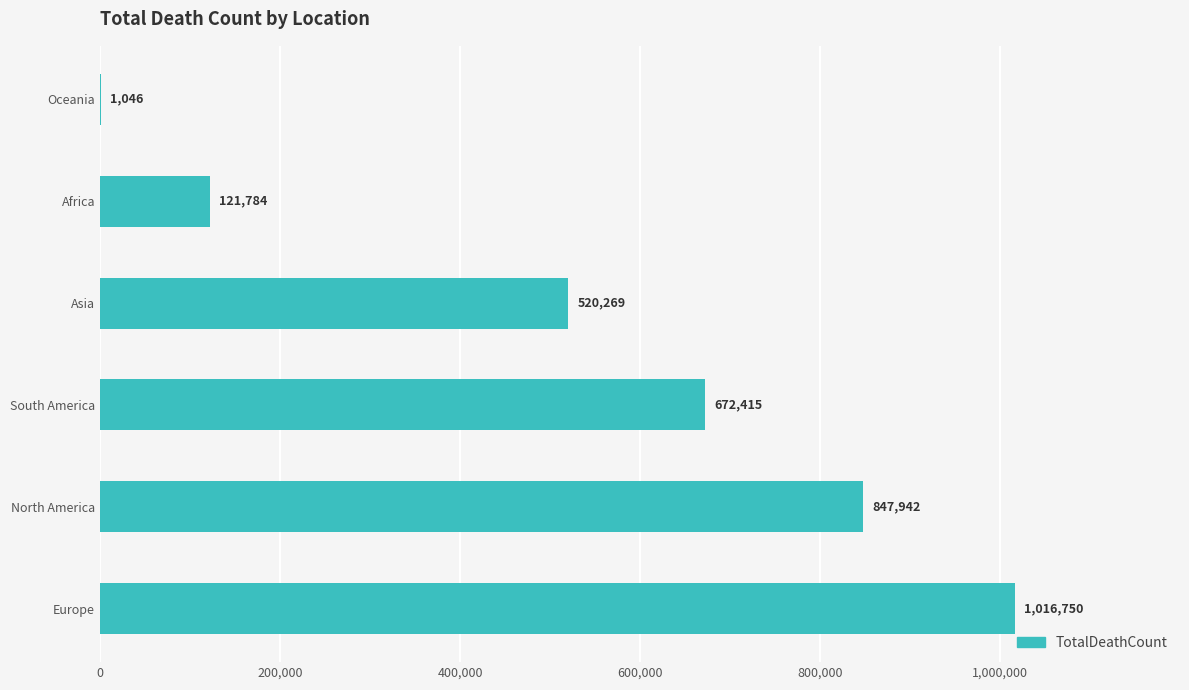

What is the maximum value shown in the chart?

1016750